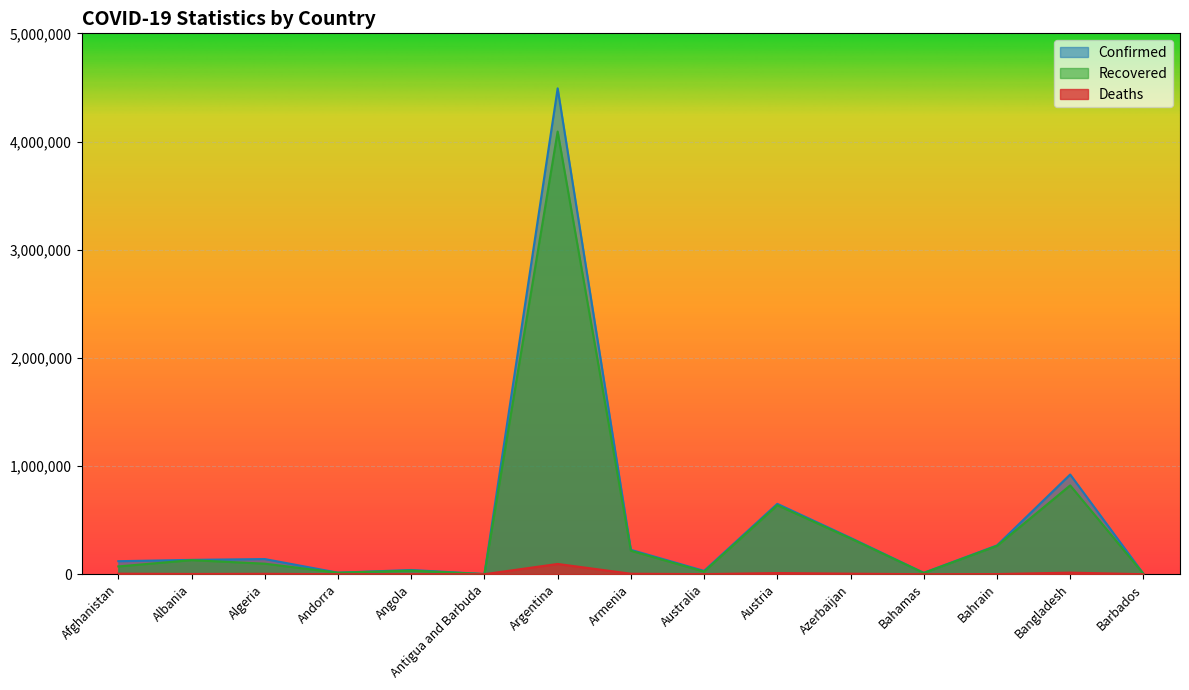

List the series in order of their peak value, highest first.

Confirmed, Recovered, Deaths